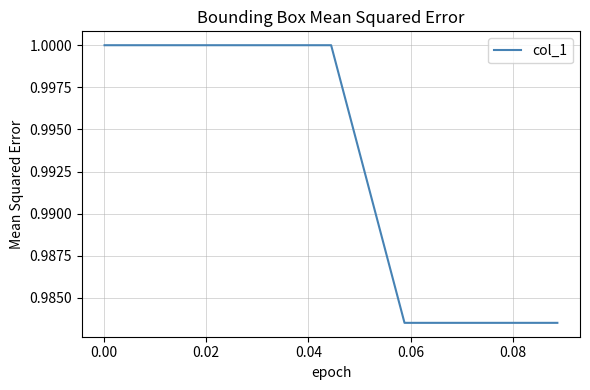

What is the average value?

1.0